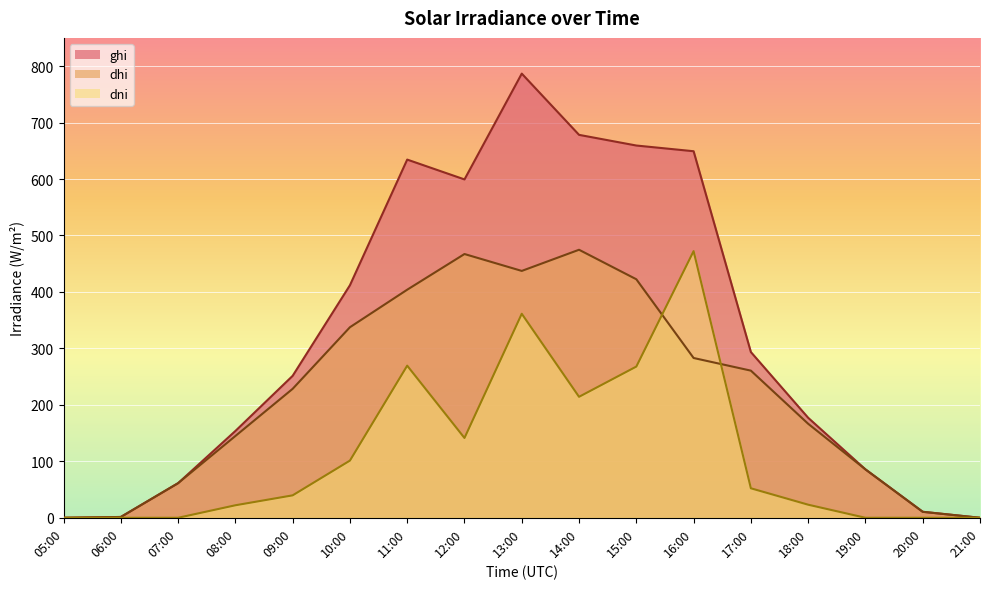

Which label corresponds to the smallest value in the chart?

05:00